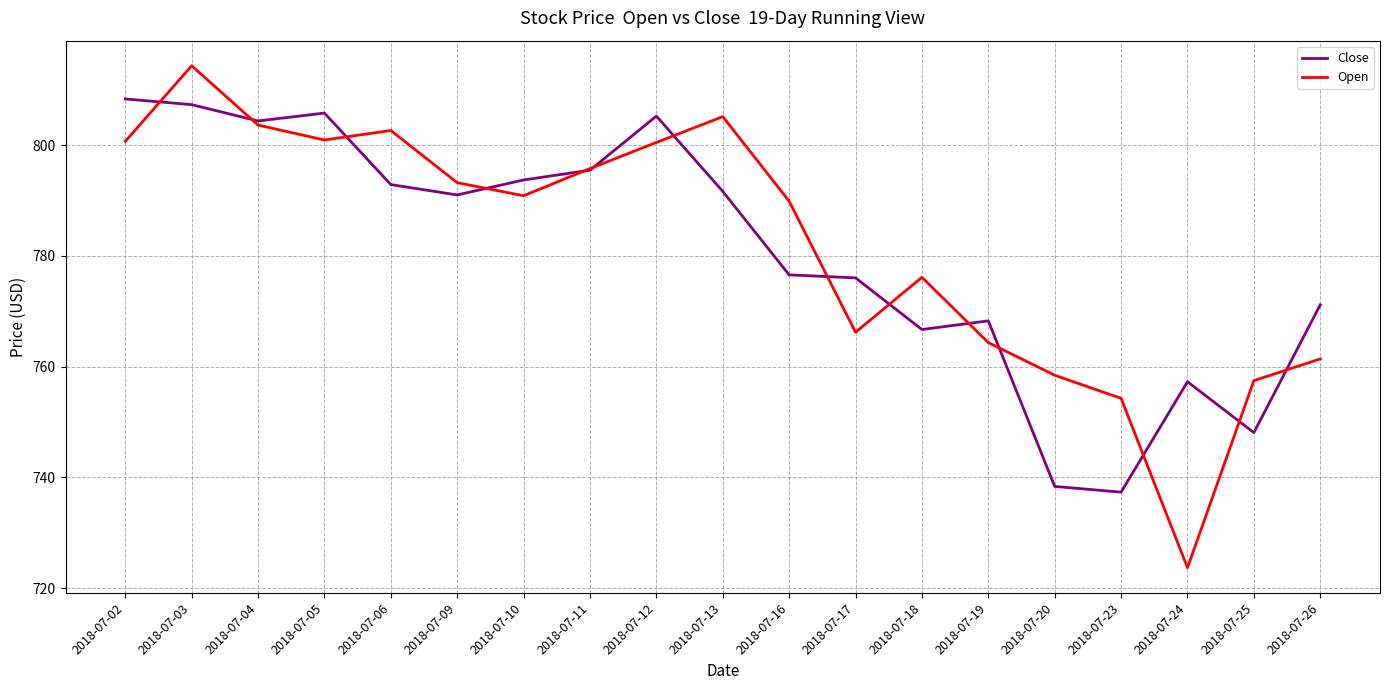

Is it true that Close equals 348.3 at 2018-07-02?

False